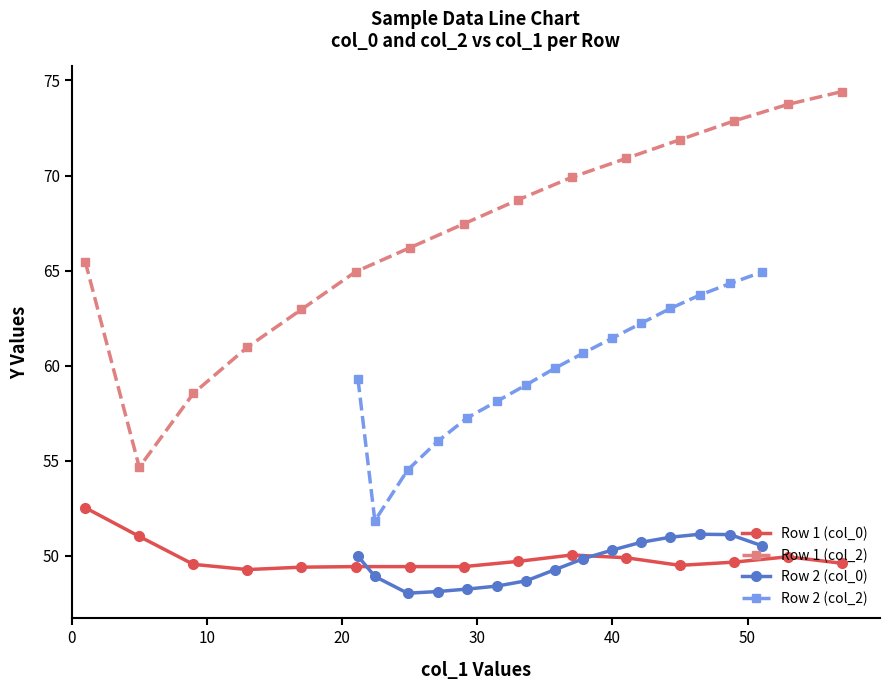

True or false: Row 1 (col_2) has more than 2 points higher than both neighbors.

False